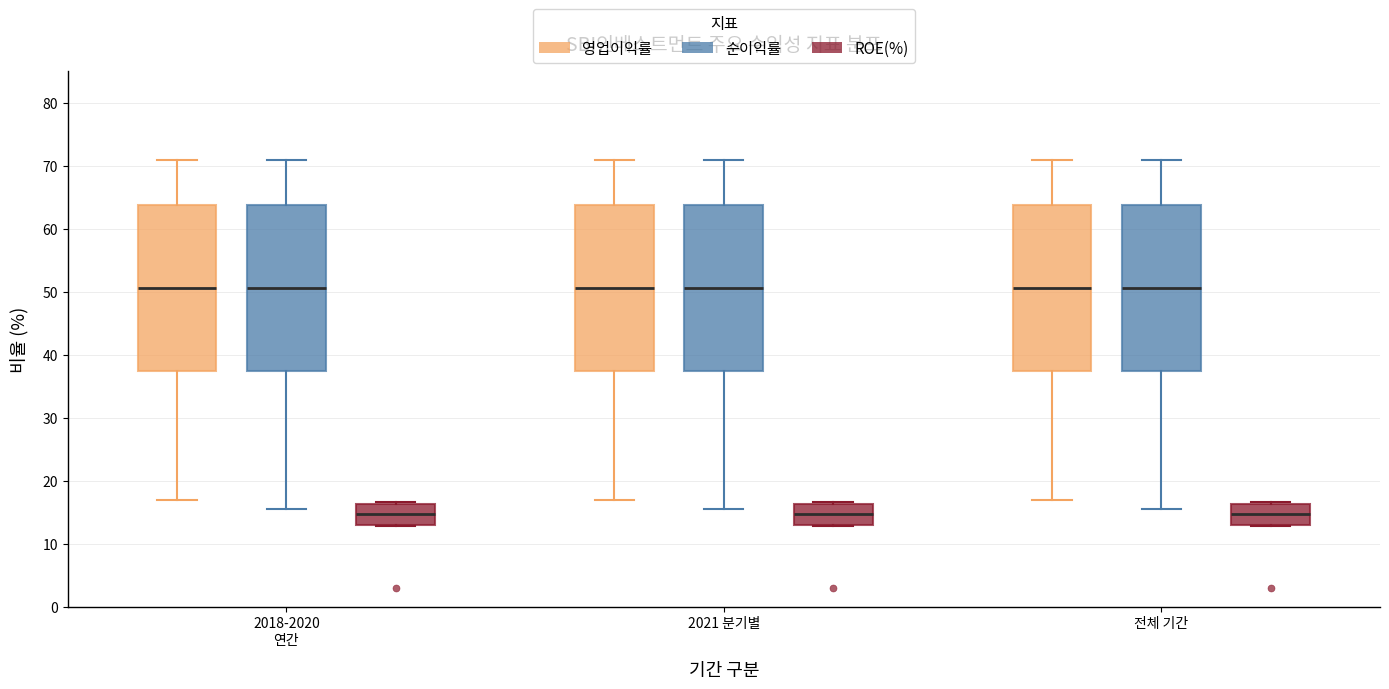

Where is the upper edge of the box for 2018-2020 연간 (영업이익률) on the y-axis? The values are not printed on the chart, so give them approximately, as read against the axis.

64